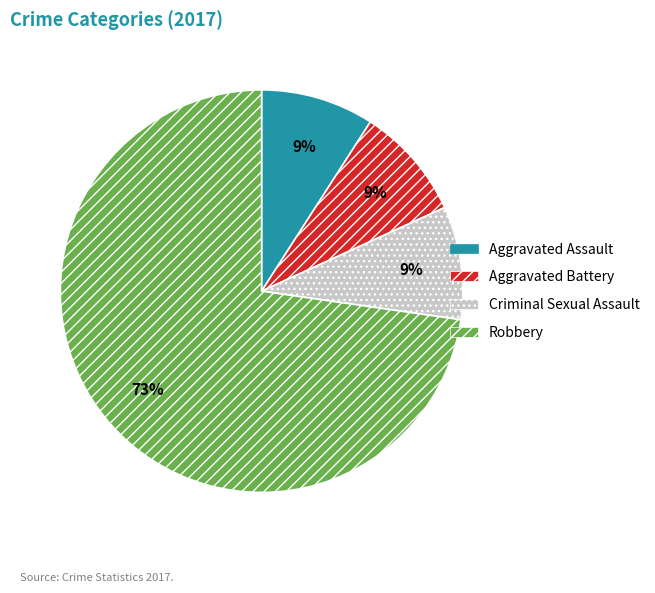

True or false: Aggravated Assault accounts for 9% of the total.

True